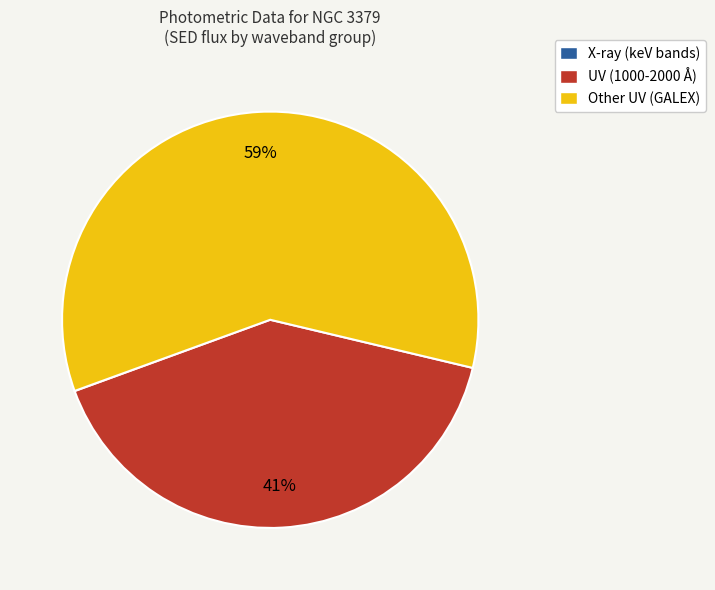

To the nearest percent, what is the difference between the largest and smallest slice percentages?

59%